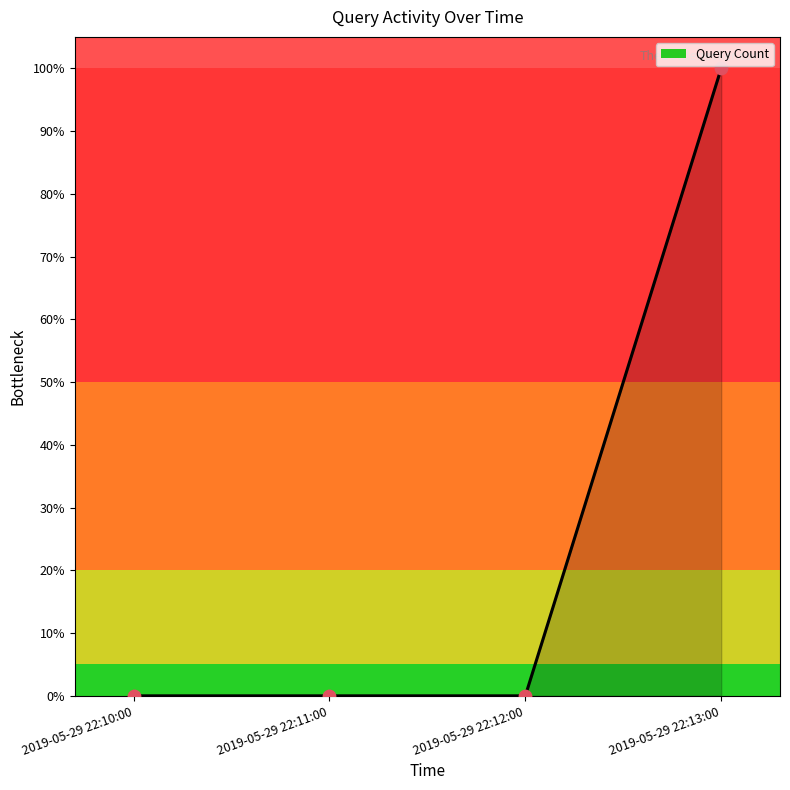

Which has a higher value, 2019-05-29 22:10:00 or 2019-05-29 22:13:00?

2019-05-29 22:13:00